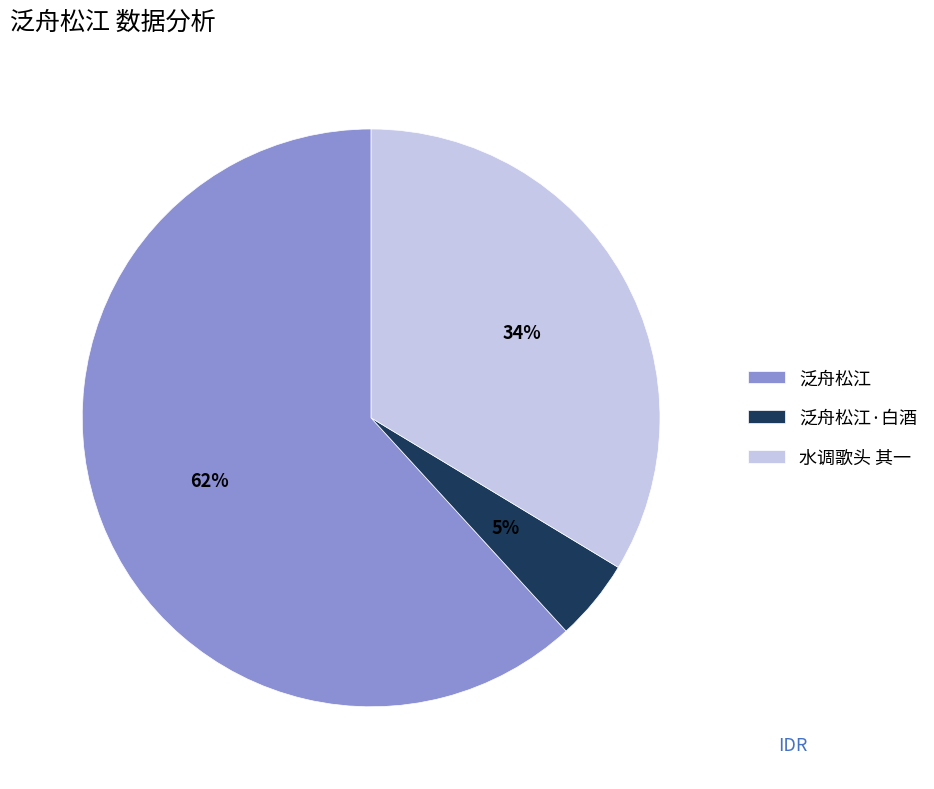

Is there any slice that represents more than half of the pie?

Yes